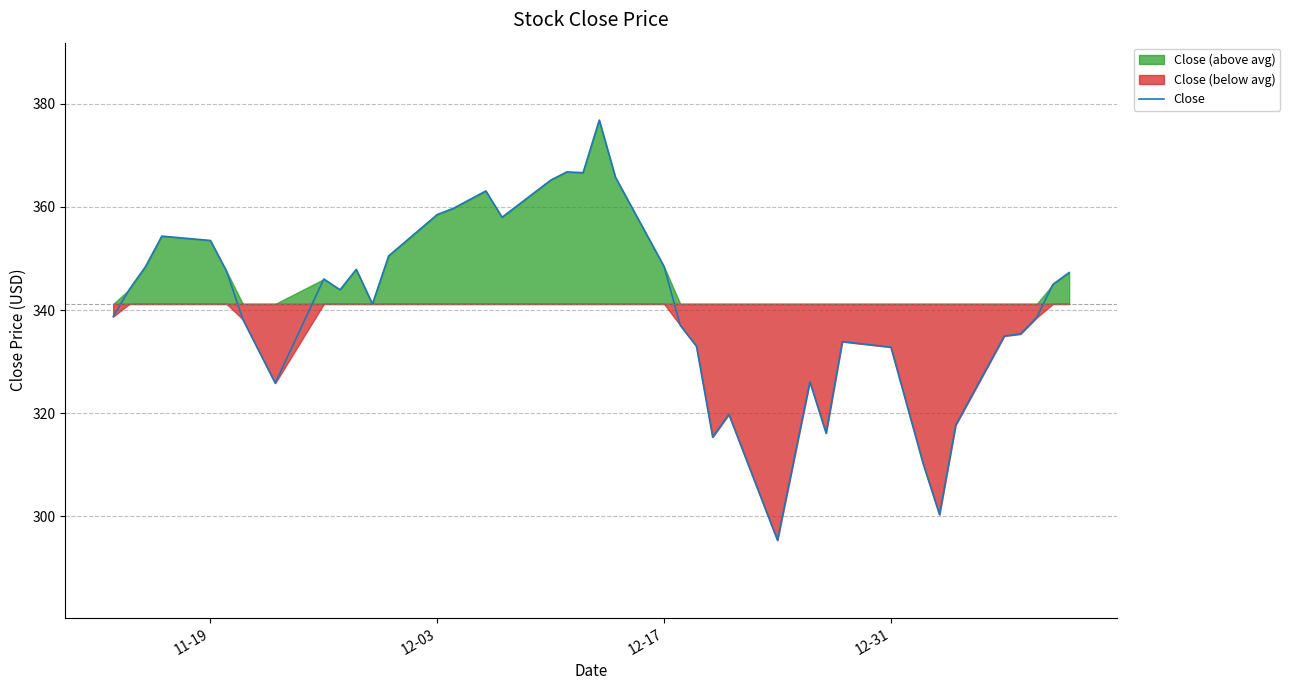

What is the minimum value for Close?

295.4